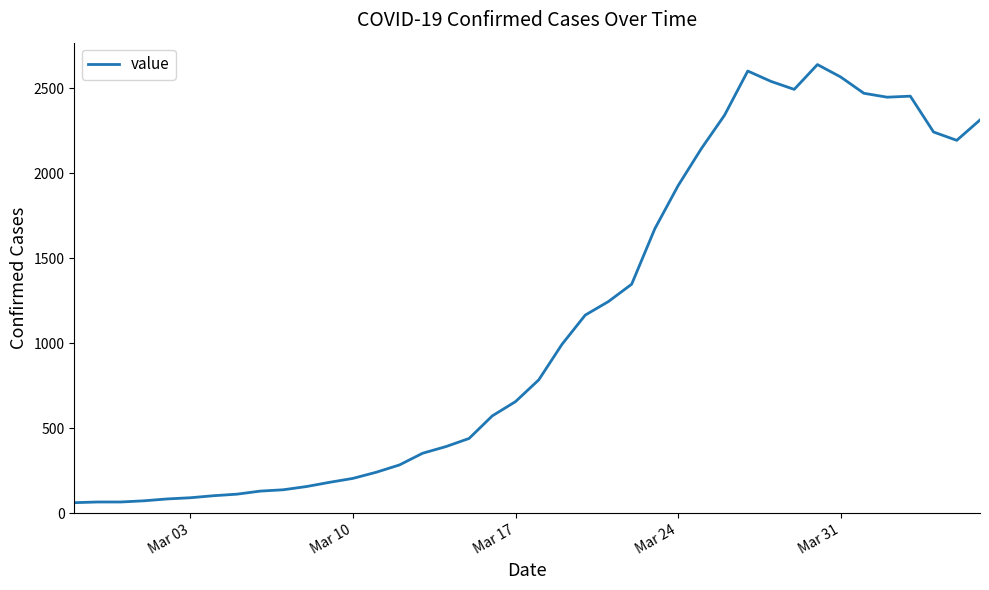

What is the greatest value displayed?

2640